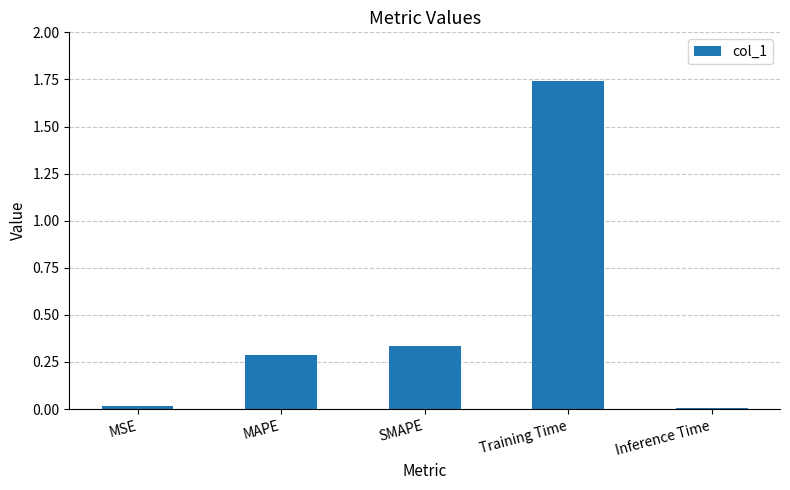

At which category does the chart reach its peak across all series?

Training Time